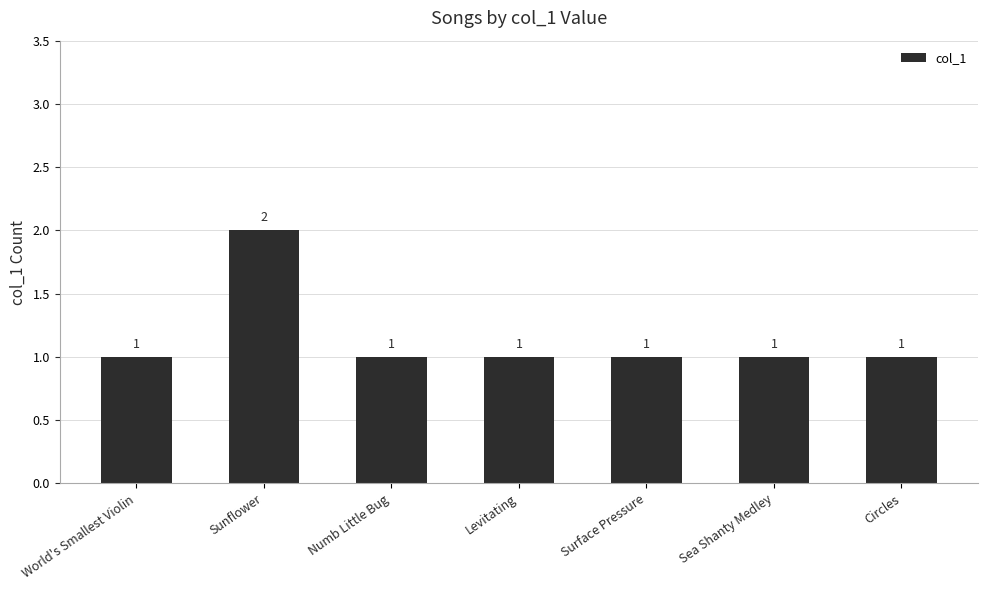

What is the label of the 6th bar from the right?

Sunflower